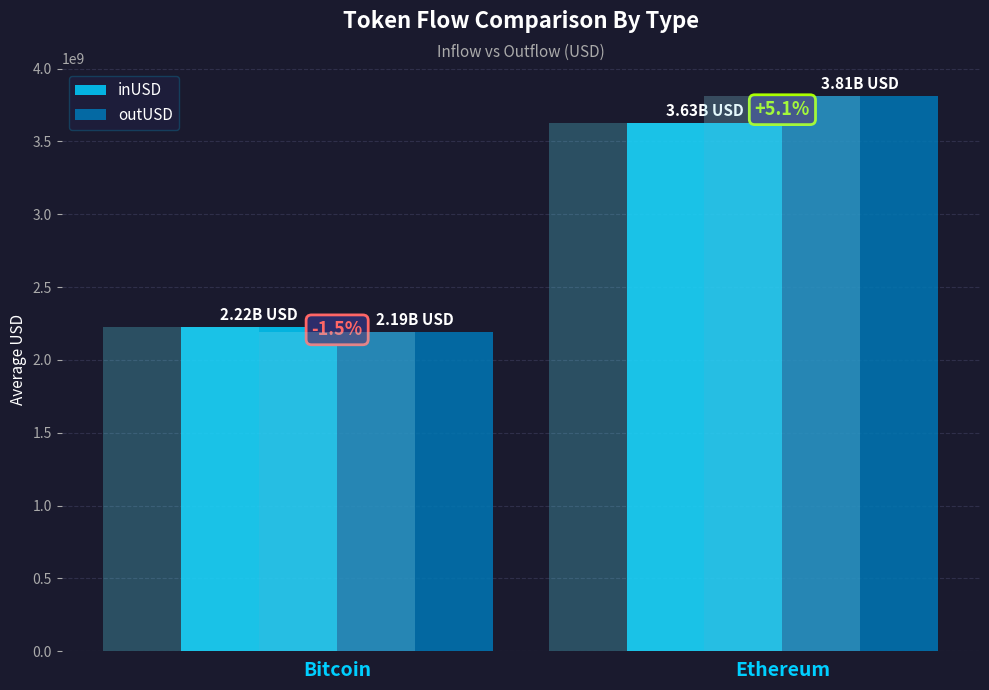

Which series has the largest range (max minus min)?

outUSD